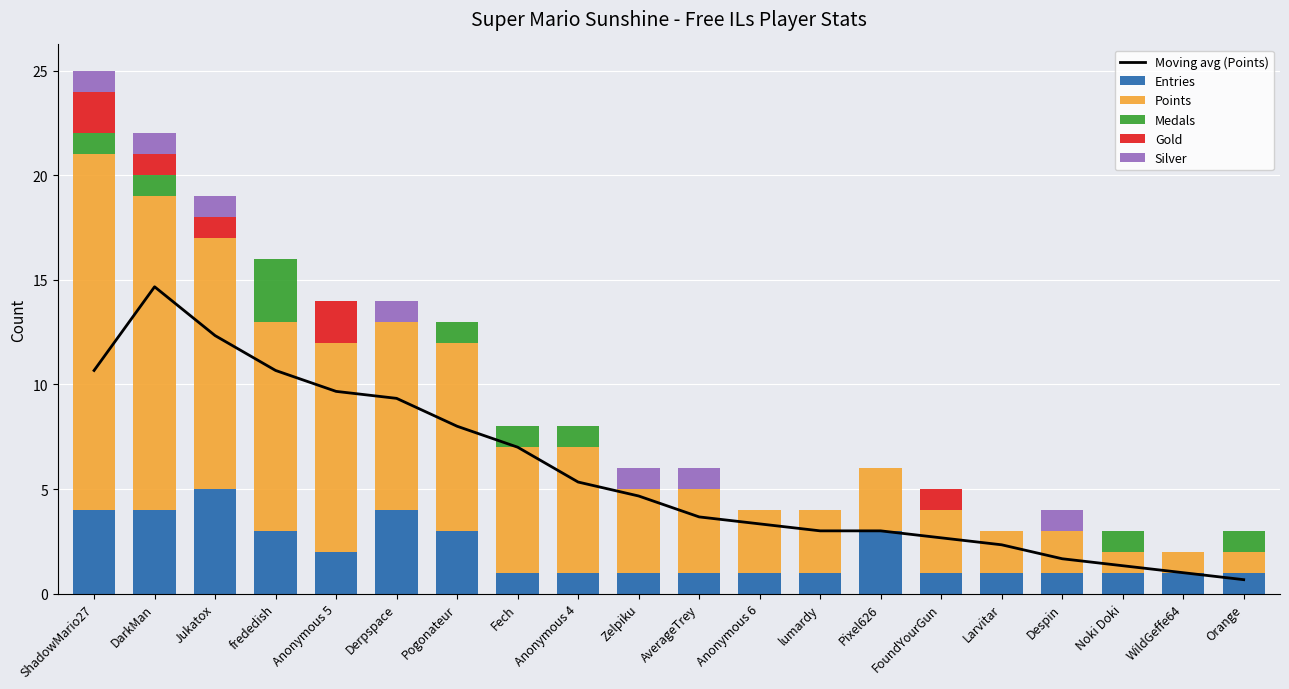

What is the spread (max minus min) of values at Anonymous 5?

10.0